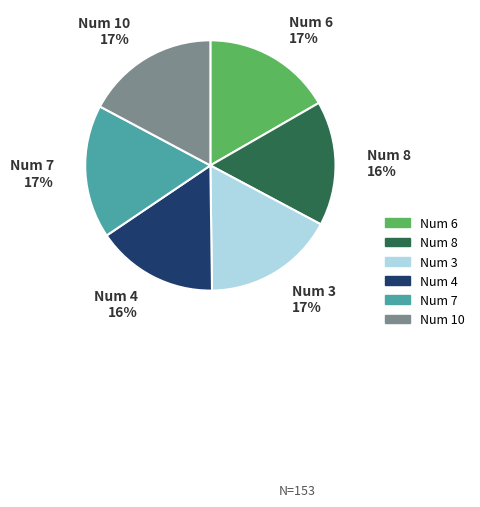

To the nearest percent, what is the average slice percentage?

17%